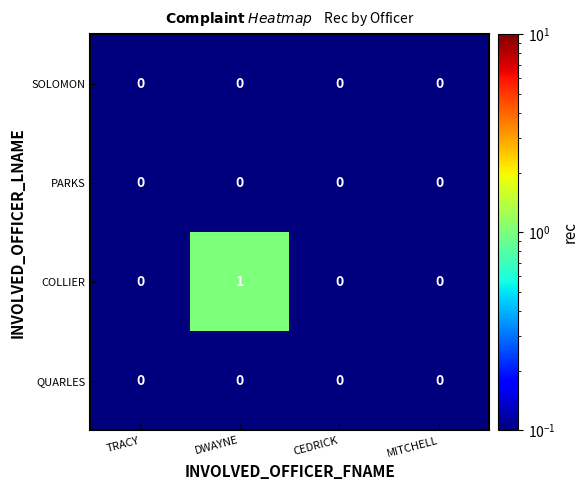

Reading left to right, what are all the values shown in this chart?

SOLOMON: TRACY=0	DWAYNE=0	CEDRICK=0	MITCHELL=0
PARKS: TRACY=0	DWAYNE=0	CEDRICK=0	MITCHELL=0
COLLIER: TRACY=0	DWAYNE=1	CEDRICK=0	MITCHELL=0
QUARLES: TRACY=0	DWAYNE=0	CEDRICK=0	MITCHELL=0